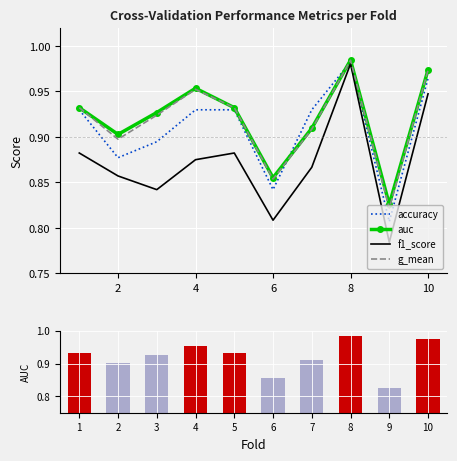

What is the maximum value for auc?

1.0